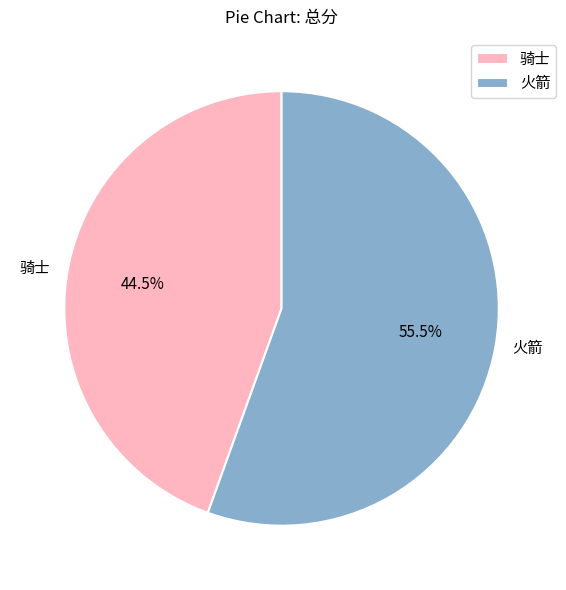

How many segments does this pie chart have?

2